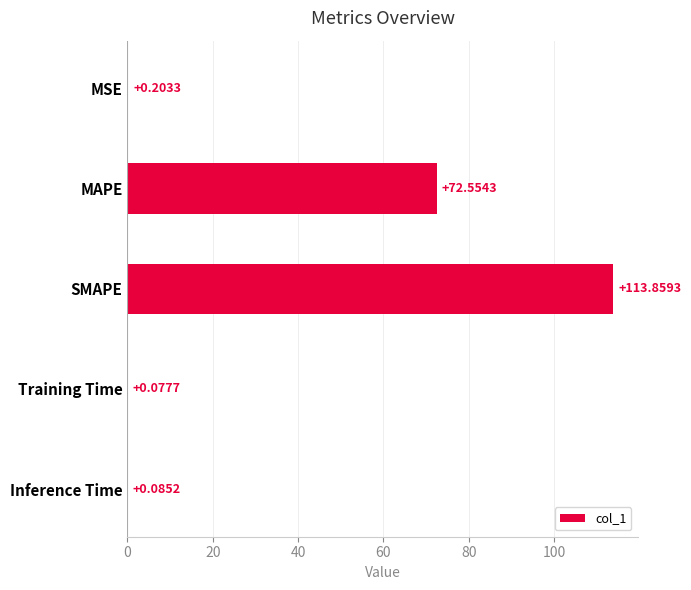

At which label is the value closest to 56?

MAPE